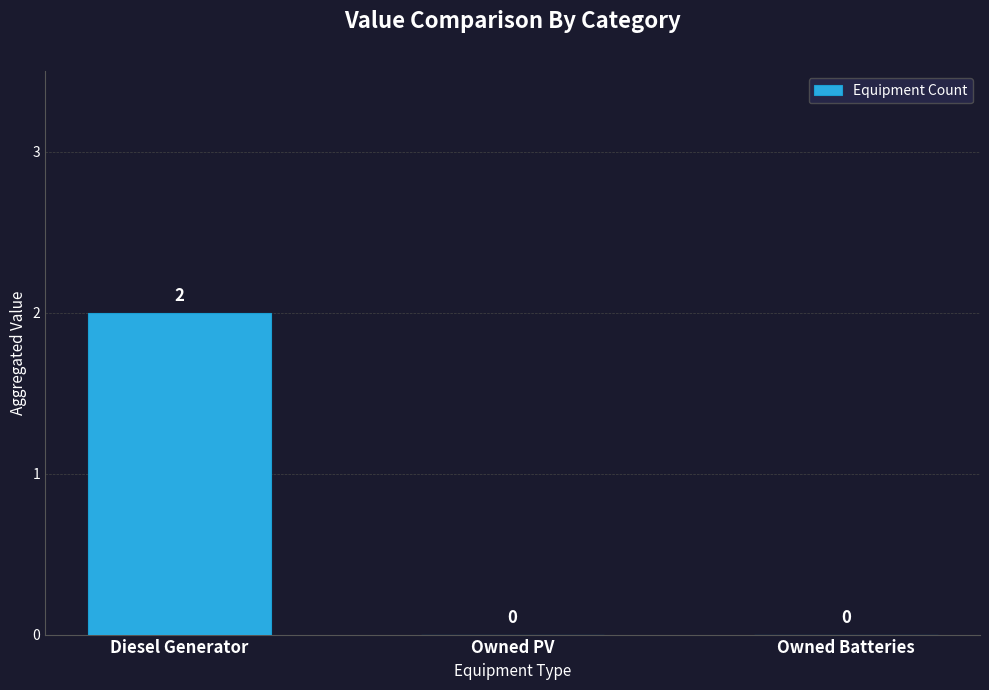

Are the bars grouped side by side (vs. stacked)?

No